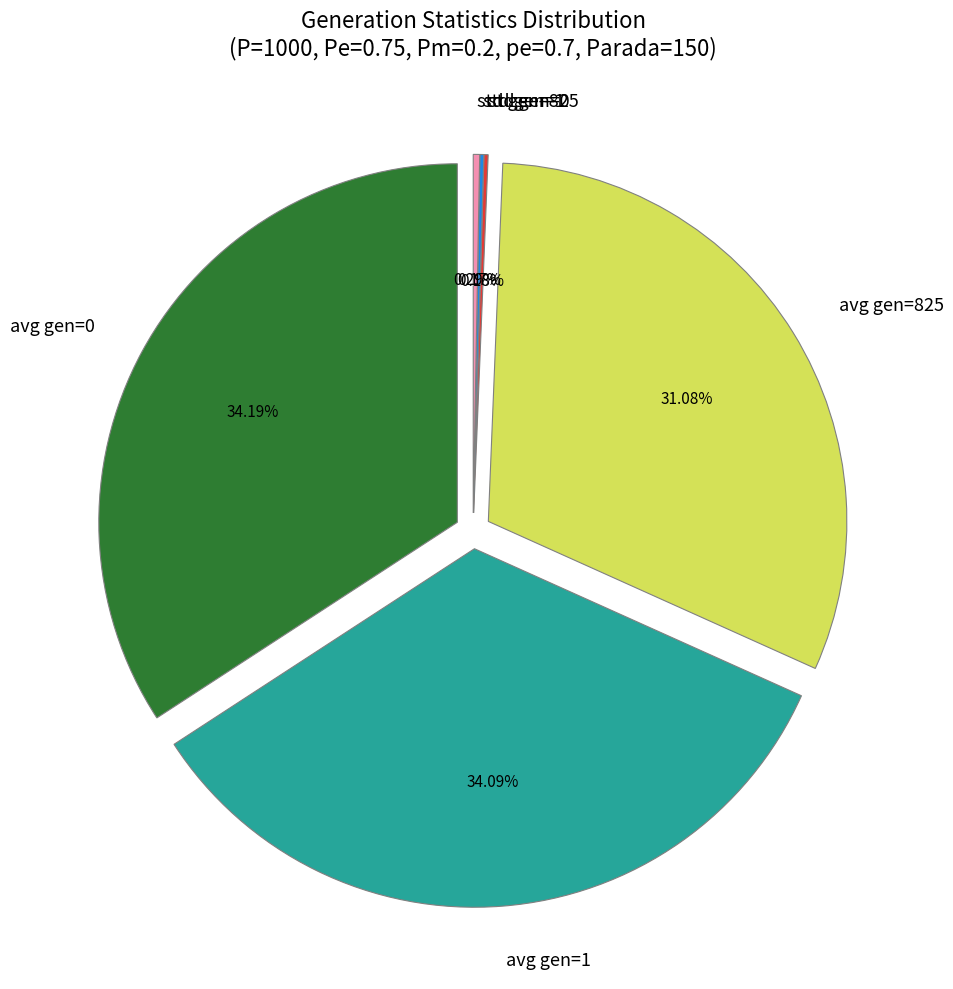

What is the smallest slice in the pie chart?

std gen=1